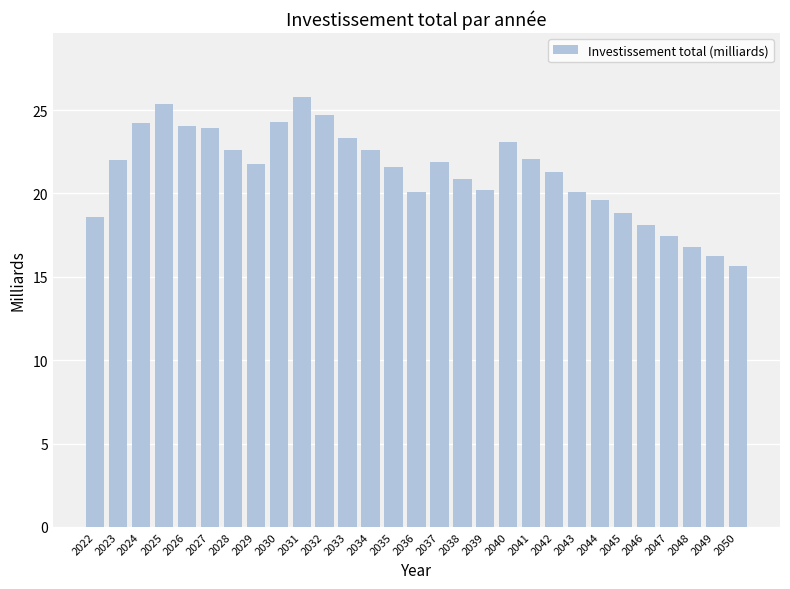

What is the value of the 15th bar from the left?

20.1